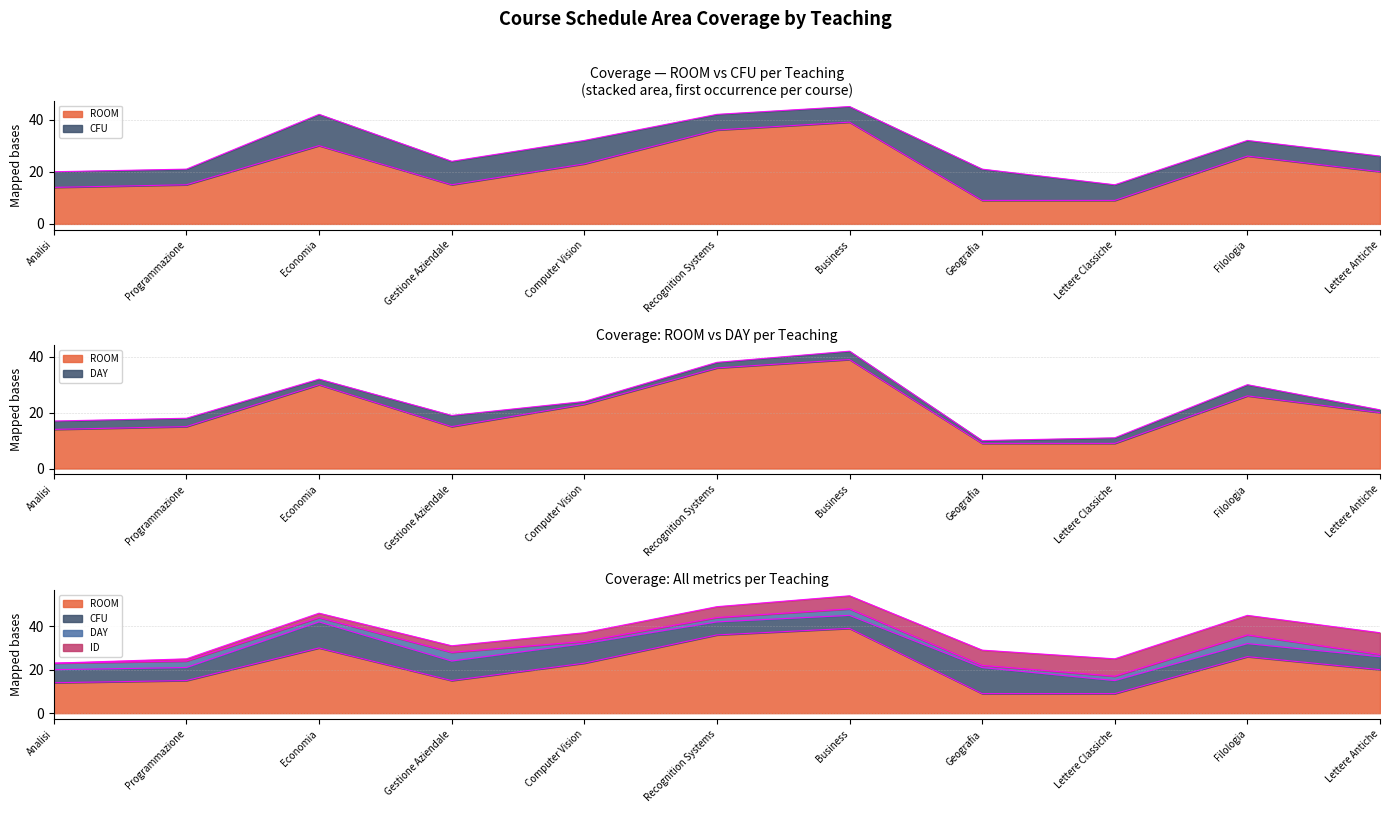

At which category does ROOM reach its first local valley?

Gestione Aziendale